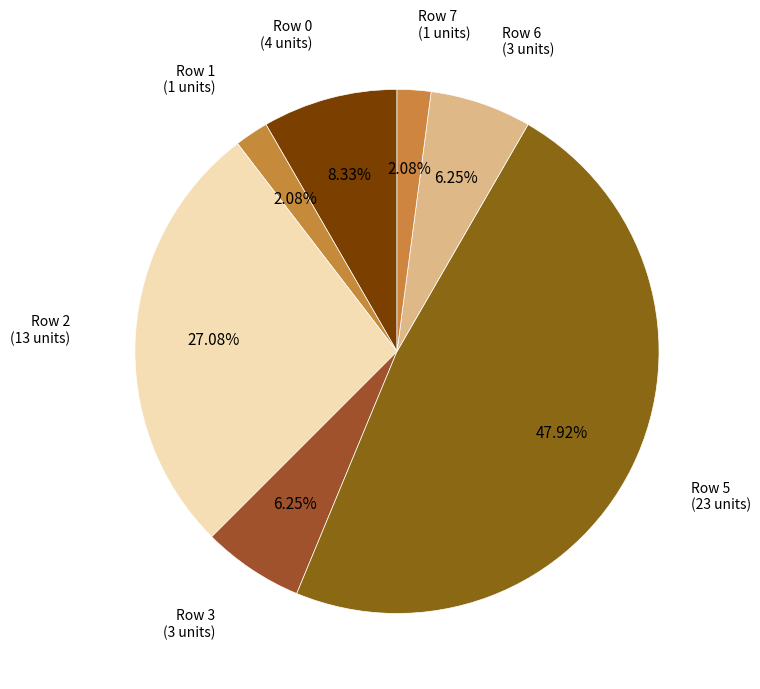

Count the number of slices in the pie.

7